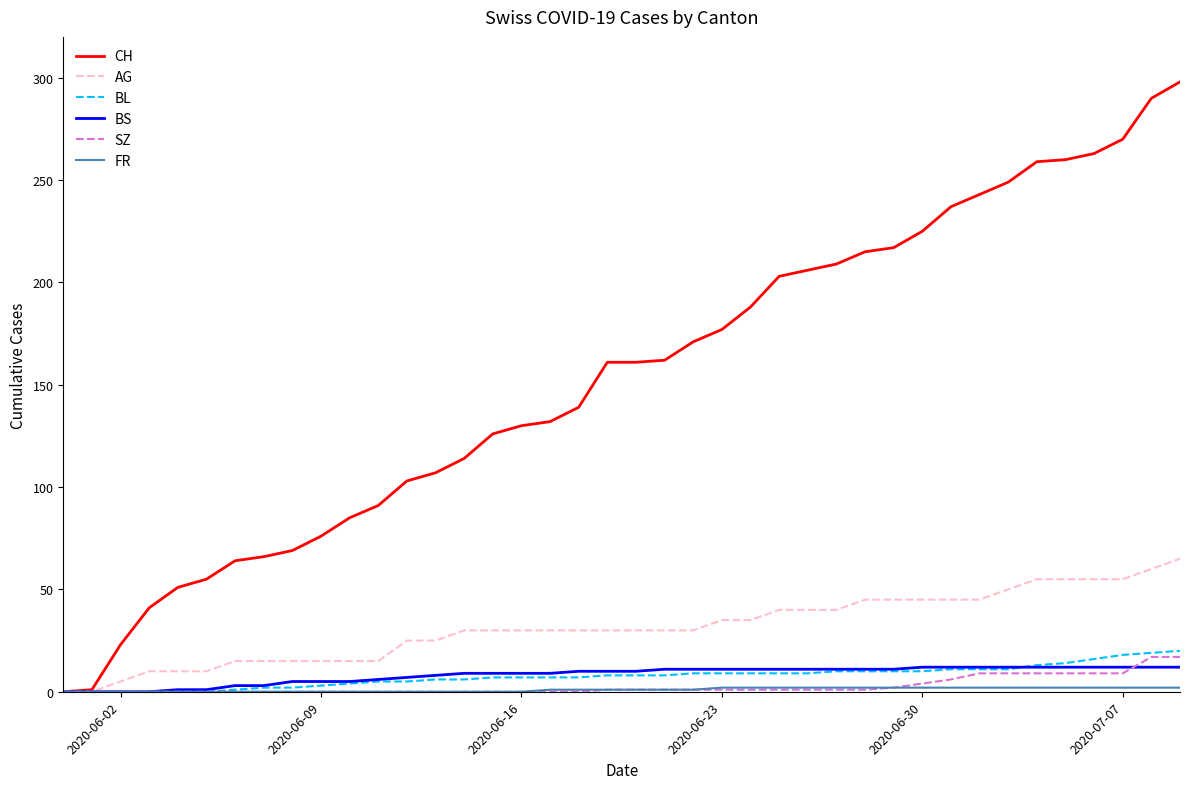

Which series has the largest range (max minus min)?

CH